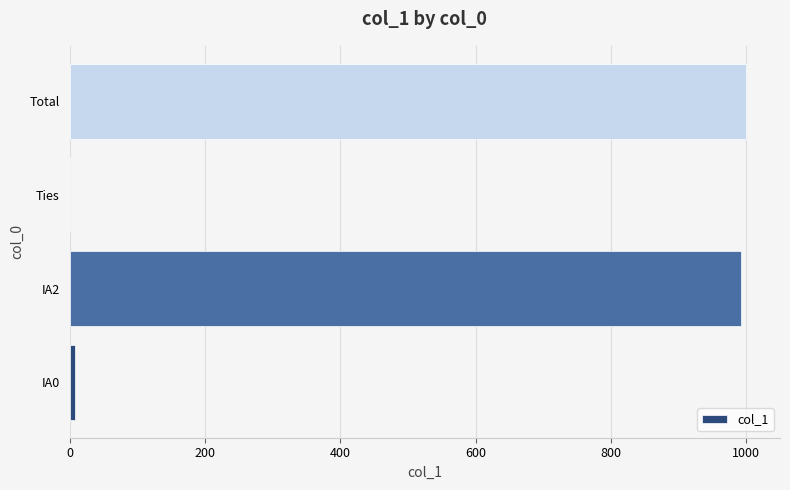

Between IA2 and Ties, which is larger?

IA2